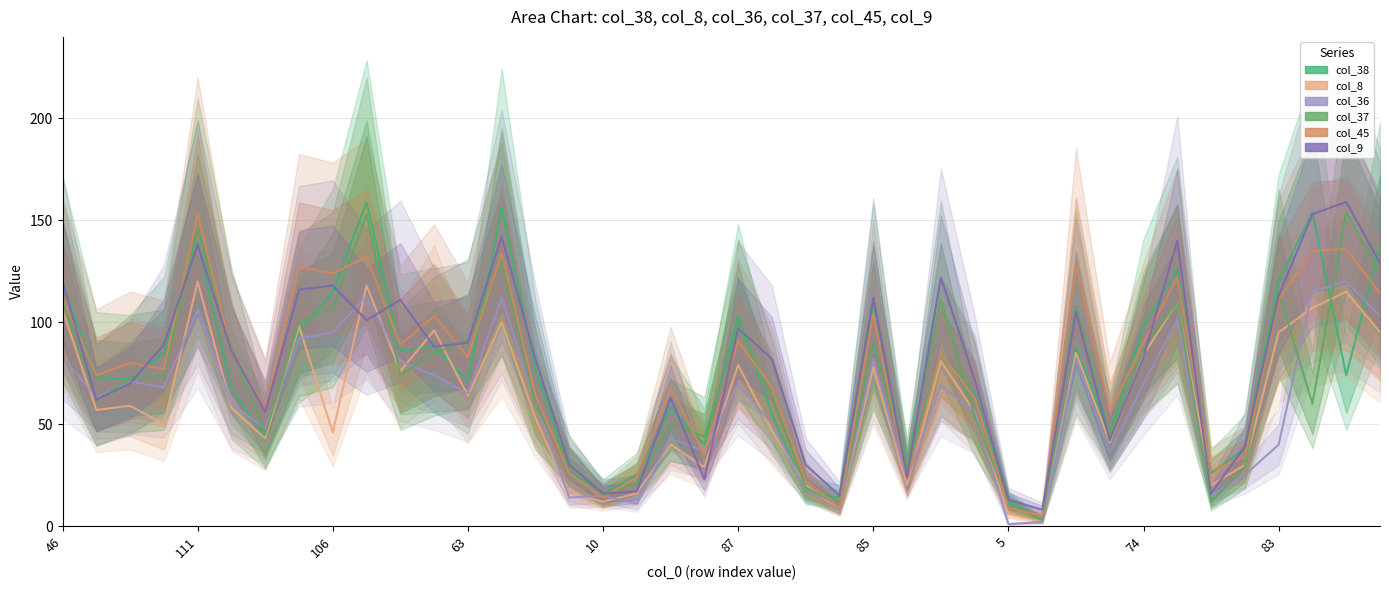

Is the value of col_38 at 18 greater than the value of col_37 at 74?

No